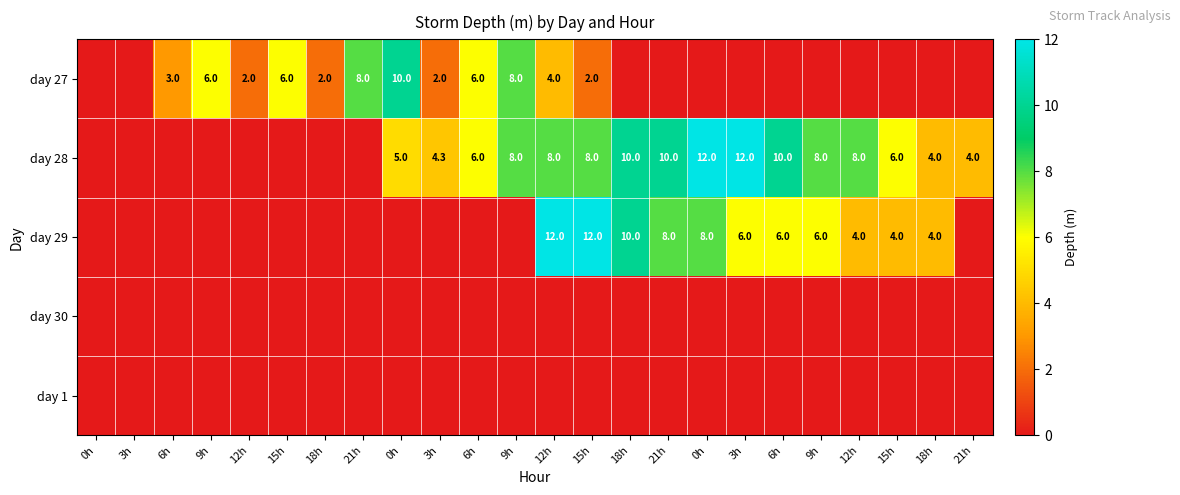

The day 1 series shows 0.0 at 18h. True or false?

True